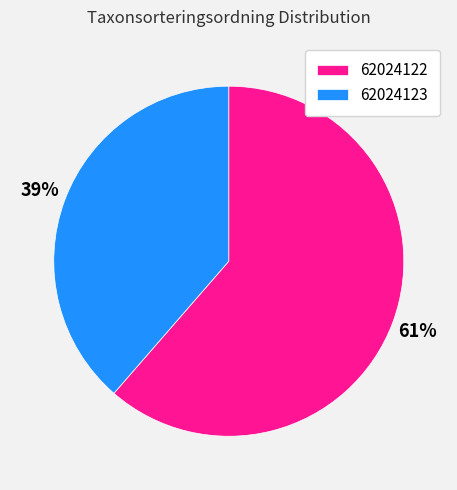

The 62024122 slice represents 61% of the pie. True or false?

True